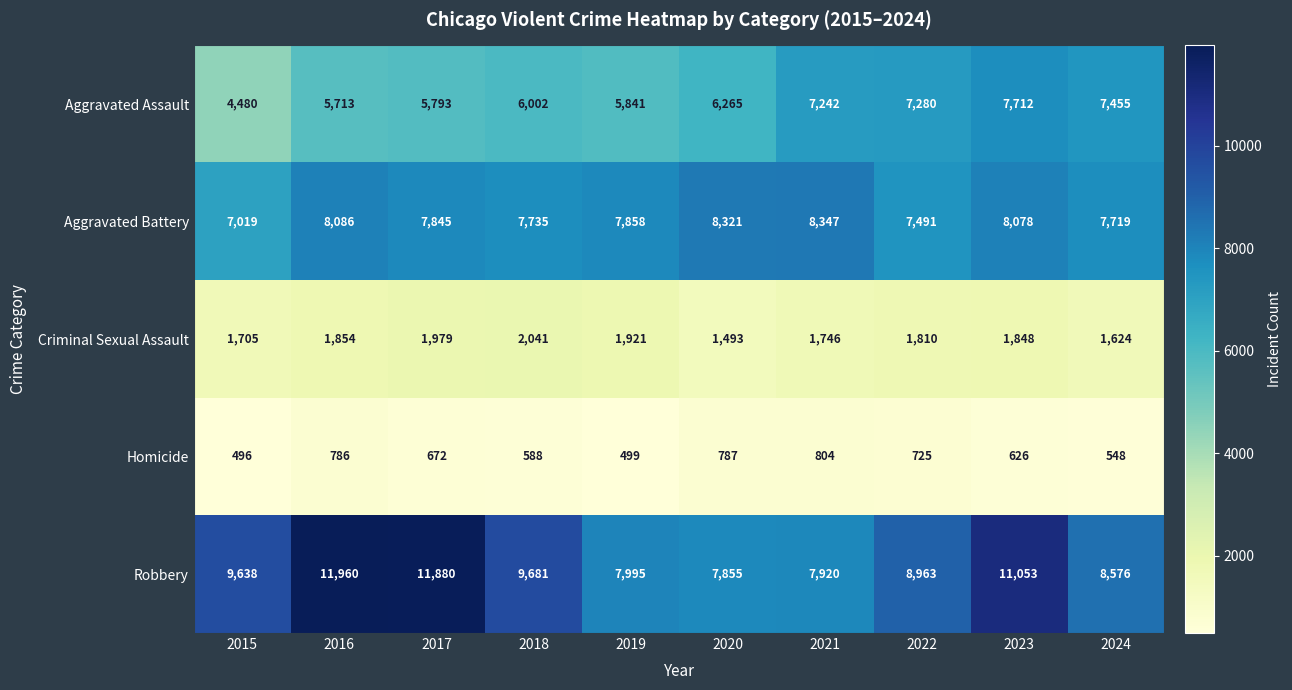

What is the average value of the Aggravated Battery series?

7850